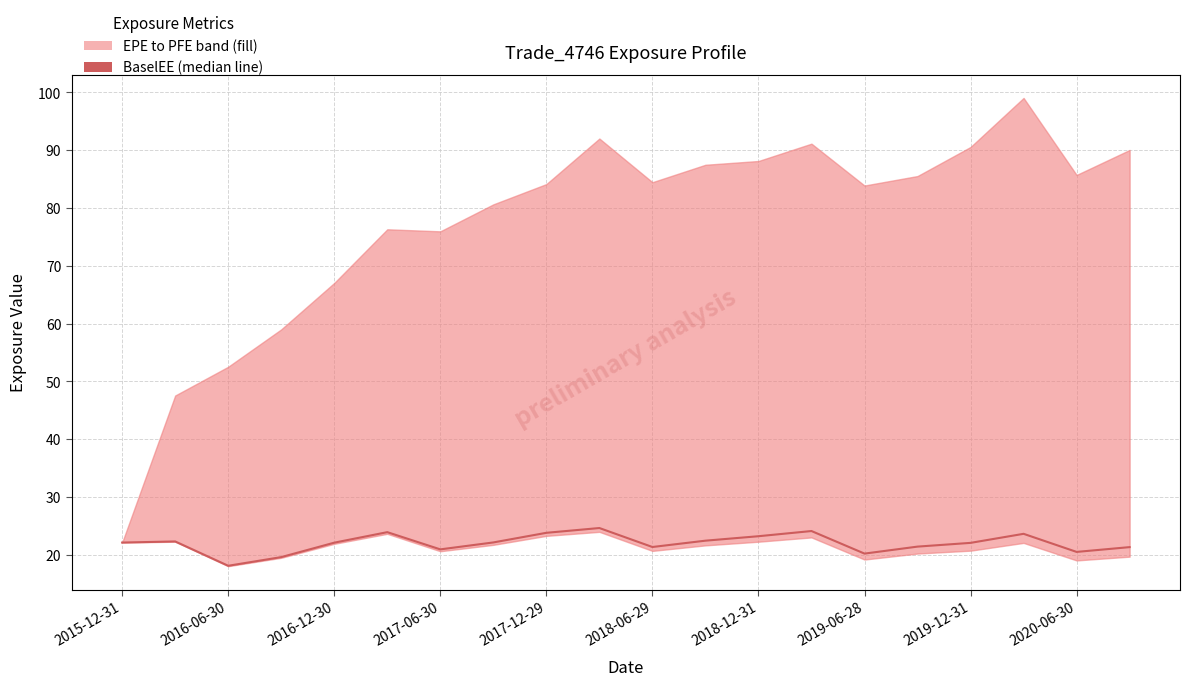

What is the value of the 4th point from the left?

19.6